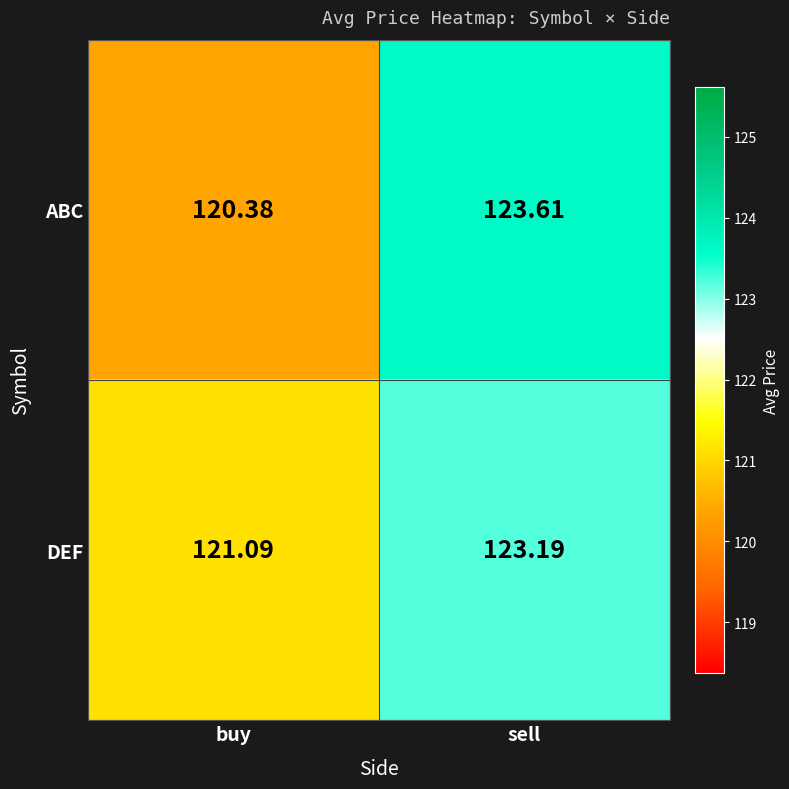

What is the spread (max minus min) of values at sell?

0.4